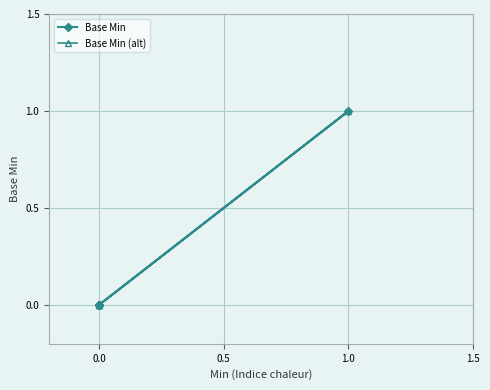

List the series in order of their peak value, lowest first.

Base Min, Base Min (alt)